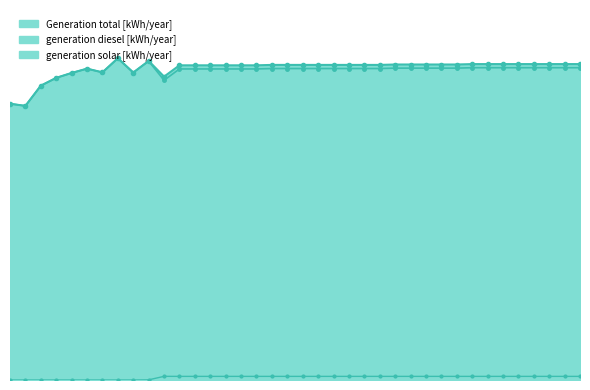

Rank the categories by generation diesel [kWh/year] value from highest to lowest.

2010, 2012, 2033, 2034, 2035, 2036, 2037, 2038, 2039, 2040, 2028, 2029, 2030, 2031, 2032, 2020, 2021, 2022, 2023, 2024, 2025, 2026, 2027, 2008, 2014, 2015, 2016, 2017, 2018, 2019, 2009, 2011, 2007, 2006, 2013, 2005, 2003, 2004